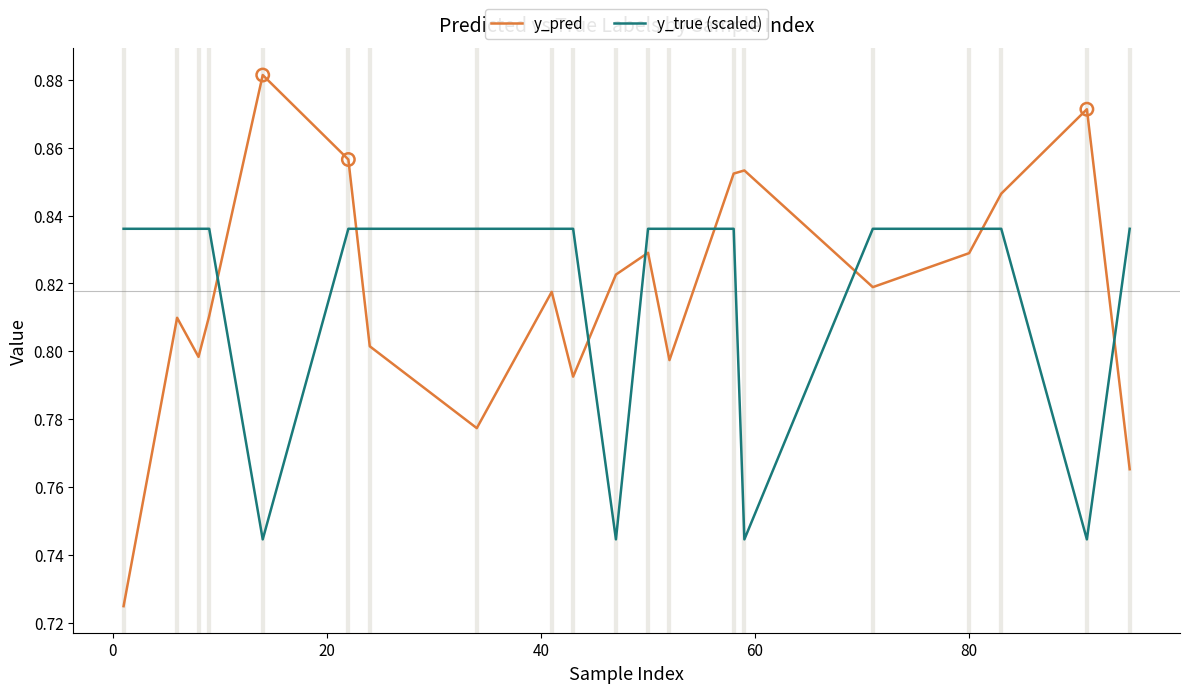

Which series has the largest range (max minus min)?

y_pred